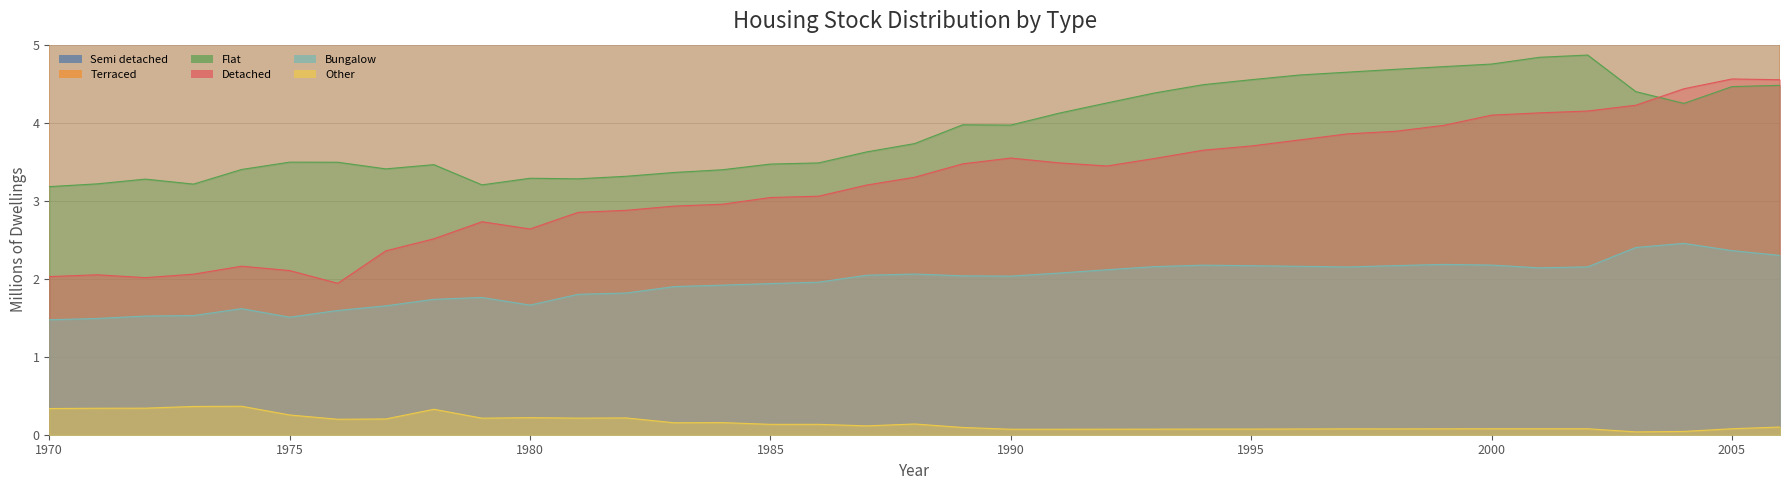

At which label is Terraced closest to 6?

1976